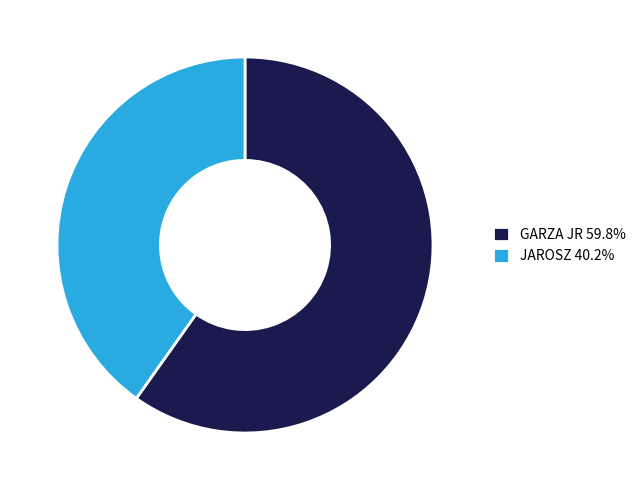

Between JAROSZ and GARZA JR, which is larger?

GARZA JR